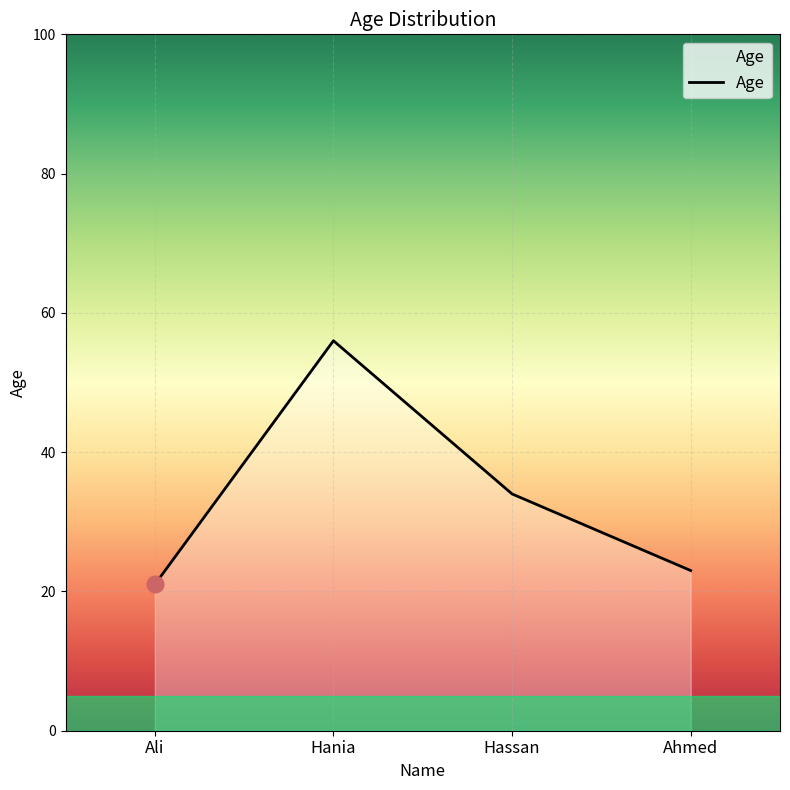

Is it true that the value at Hassan is 34?

True